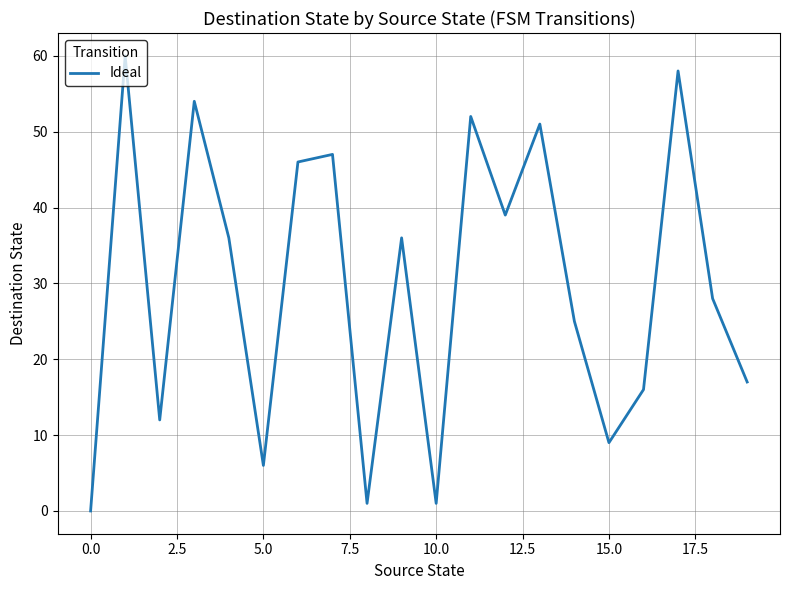

What is the maximum value shown in the chart?

60